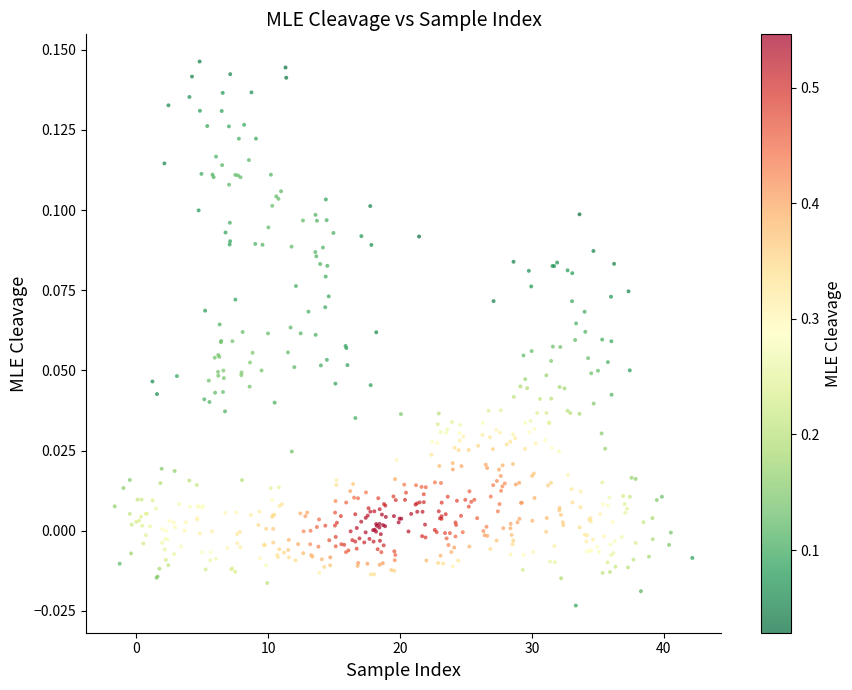

What is the range of X values (max minus min)?

43.8